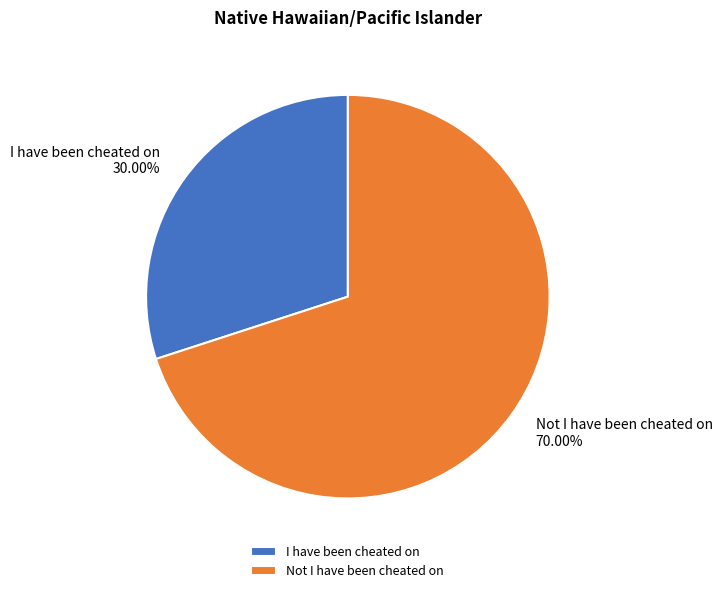

Between I have been cheated on and Not I have been cheated on, which is larger?

Not I have been cheated on